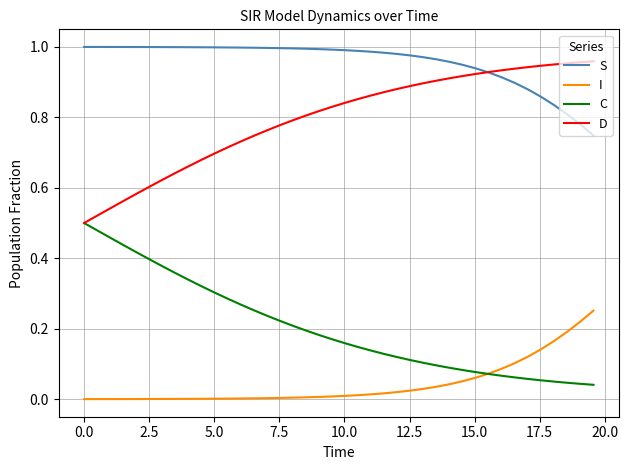

What is the sum of all C values?

8.1